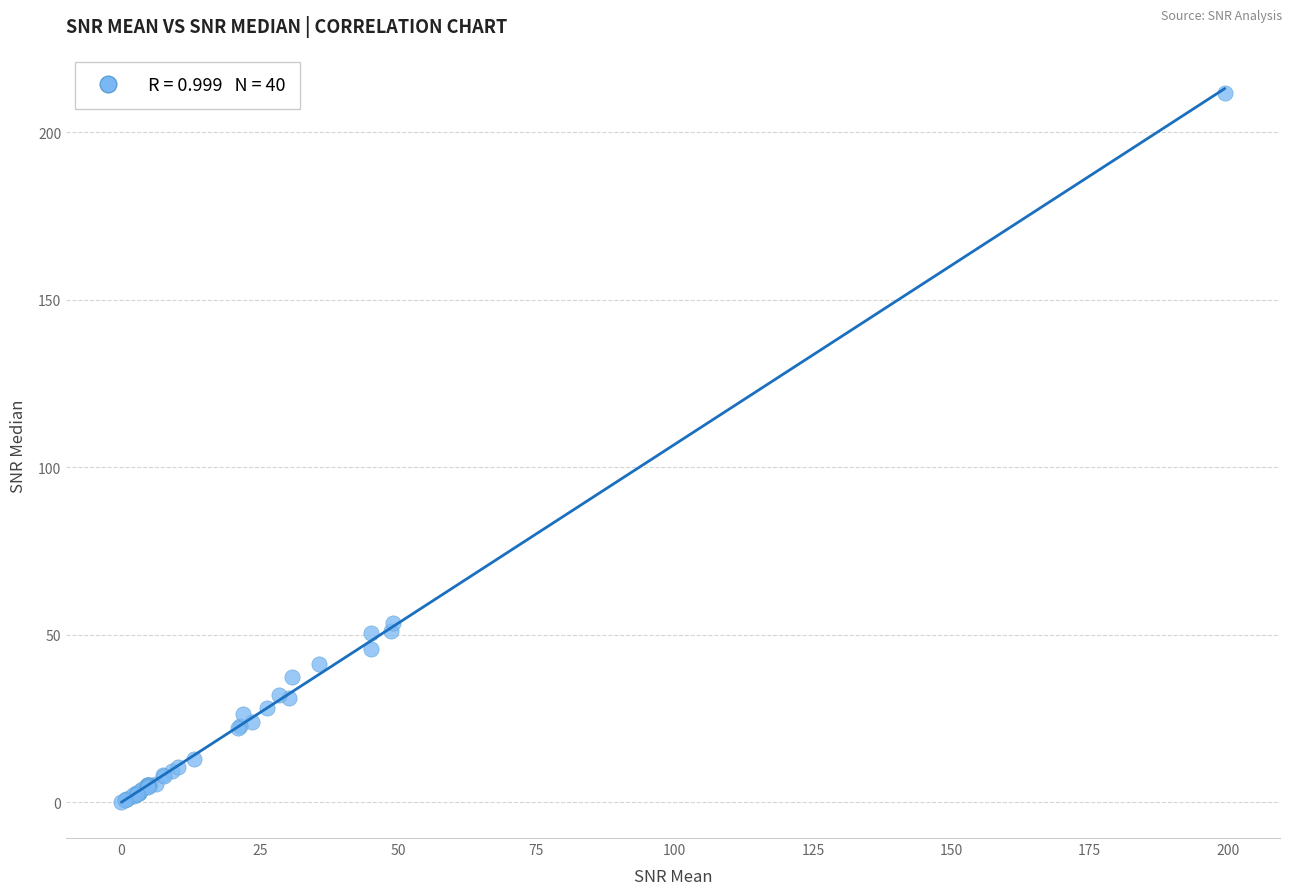

What Y value in the scatter plot is closest to 105?

53.6